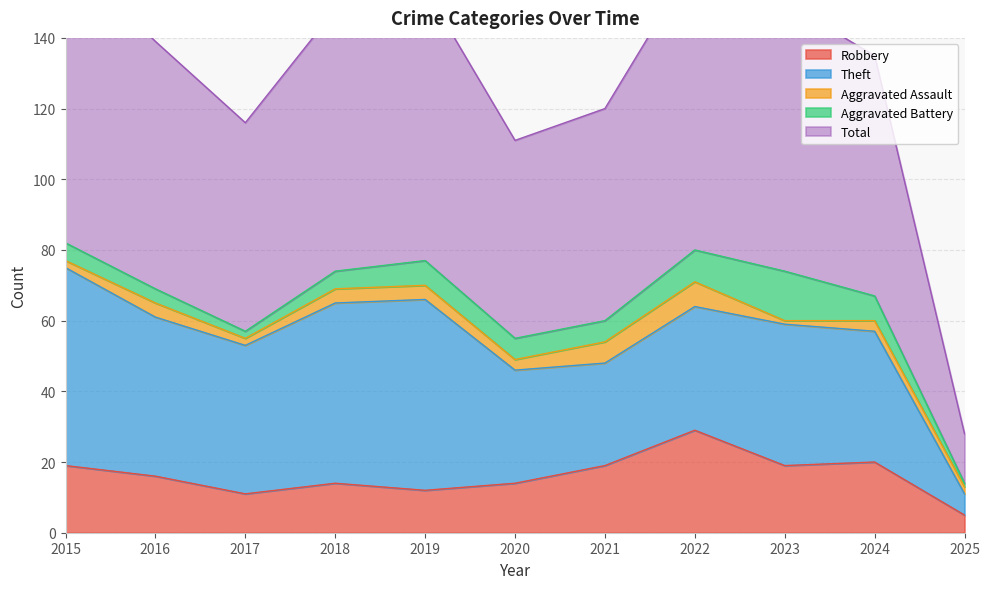

What is the difference between the Theft values at 2015 and 2024?

19